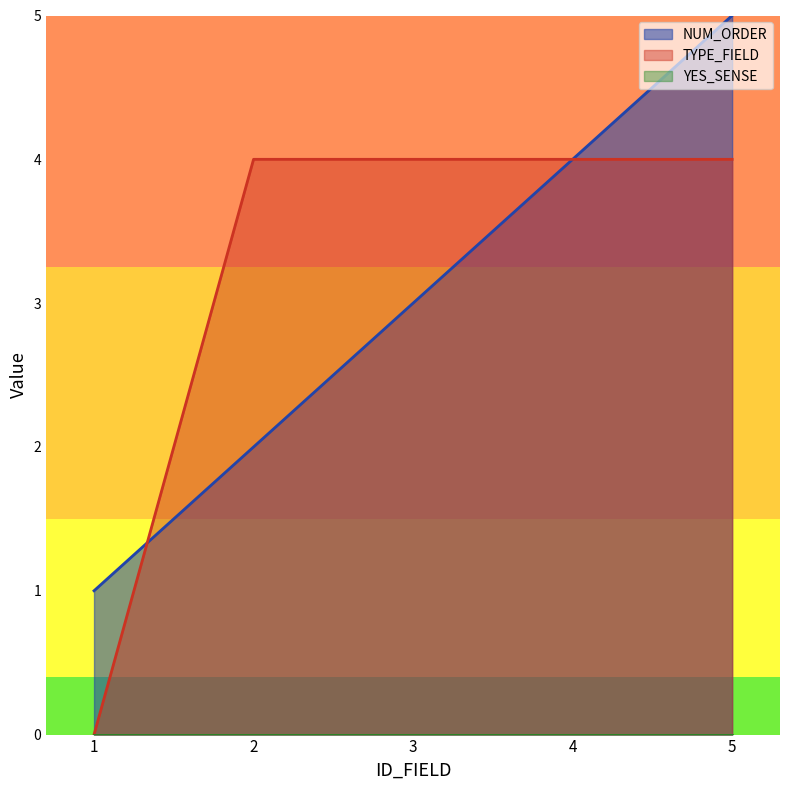

What is the highest value of the TYPE_FIELD series?

4